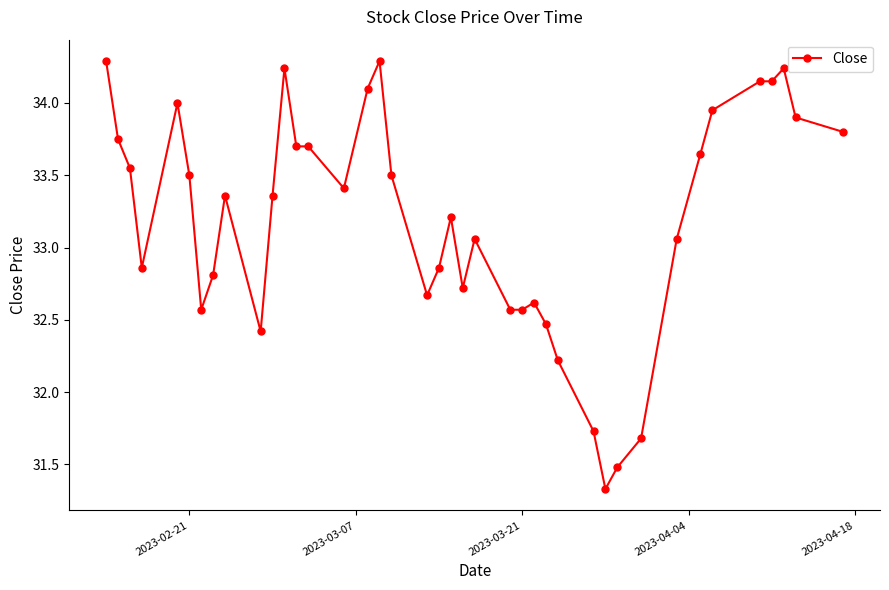

How many data points are above 33?

24